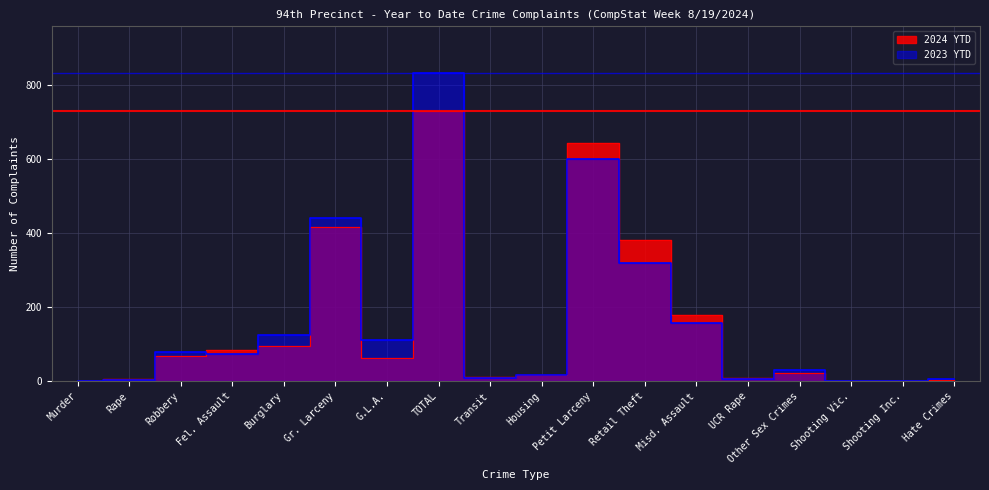

What is the label of the 17th point from the right?

Rape